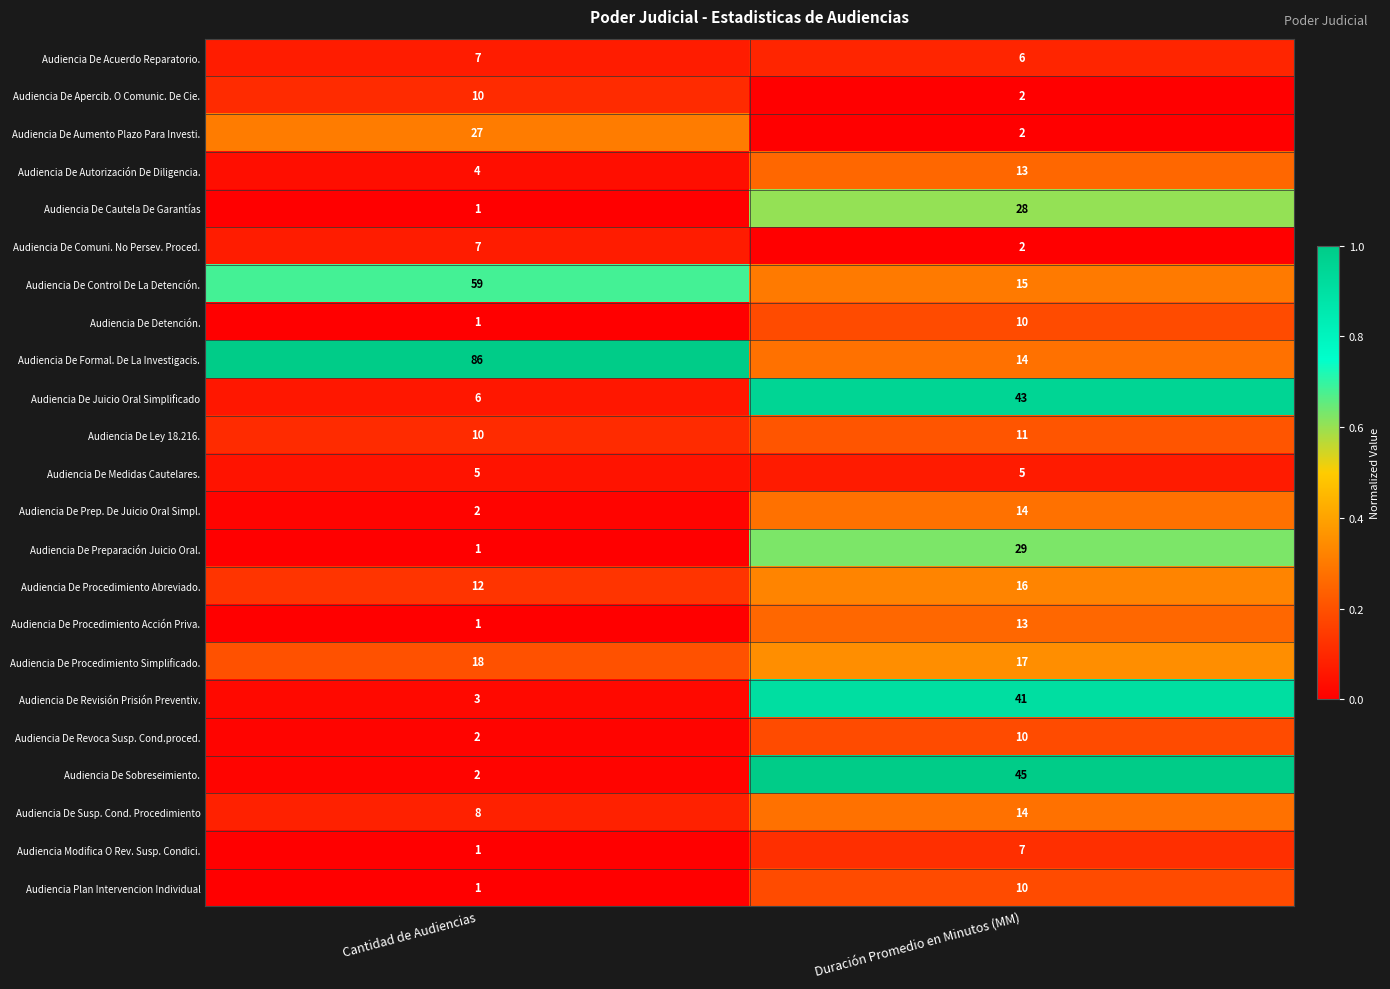

Which series has the largest range (max minus min)?

Audiencia De Formal. De La Investigacis.